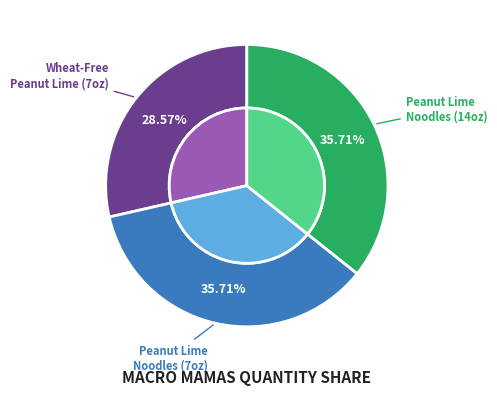

How many segments does this pie chart have?

3